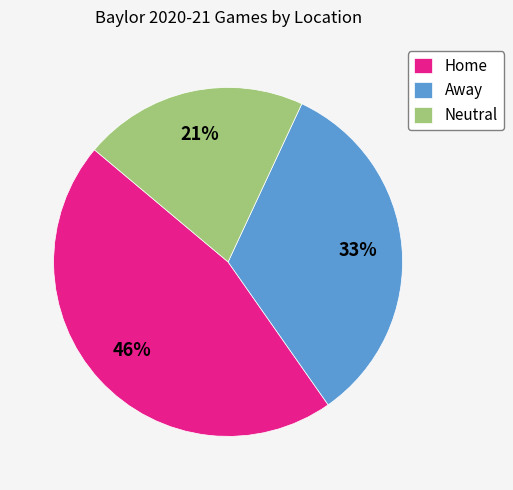

Do Neutral and Home together represent more than half of the pie?

Yes